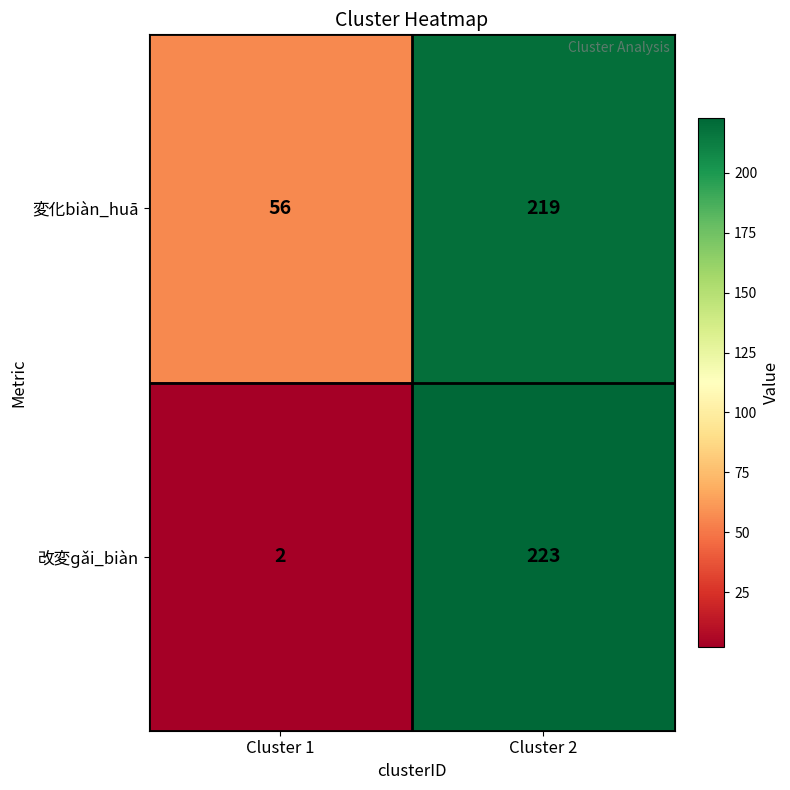

Rank the series by their maximum value, from lowest to highest.

変化biàn_huā, 改変ɡǎi_biàn